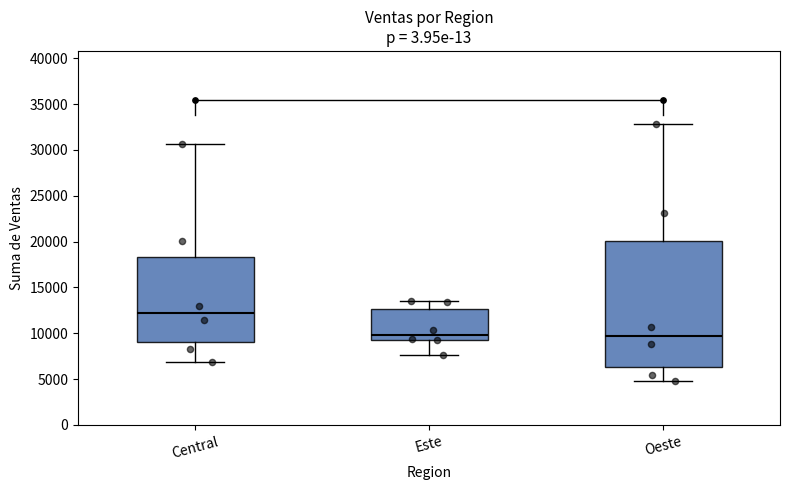

Comparing the boxes themselves (not the whiskers), which one is the tallest?

Oeste